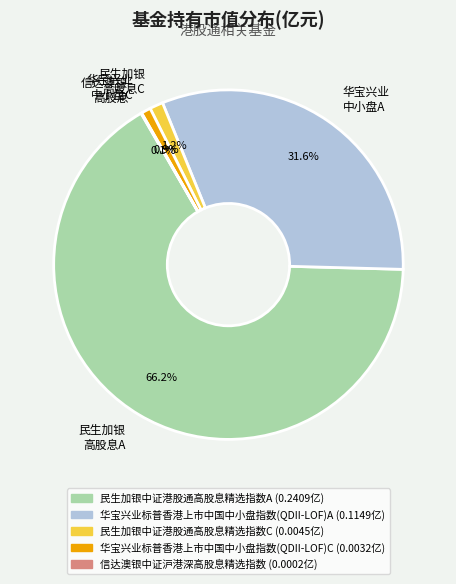

Which category has the biggest portion of the pie?

民生加银 高股息A